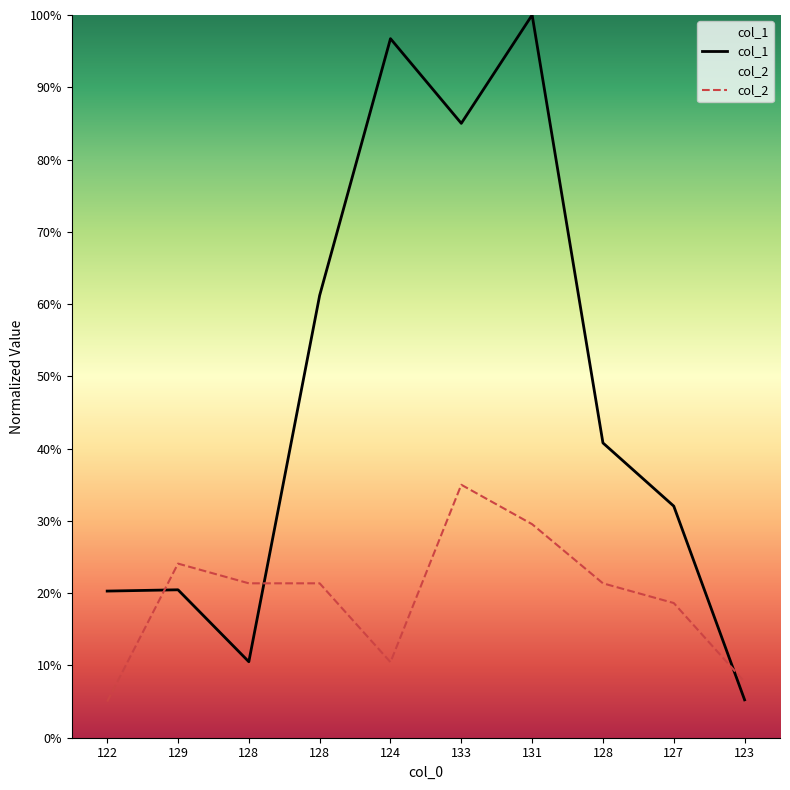

List the series in order of their overall mean, lowest first.

col_2, col_1